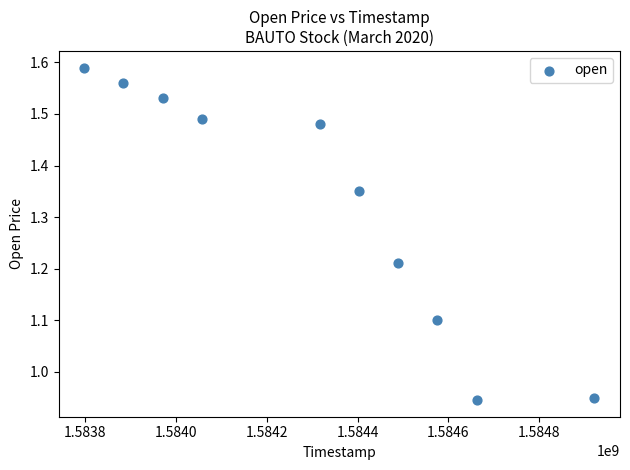

What is the range of X values (max minus min)?

1123200.0